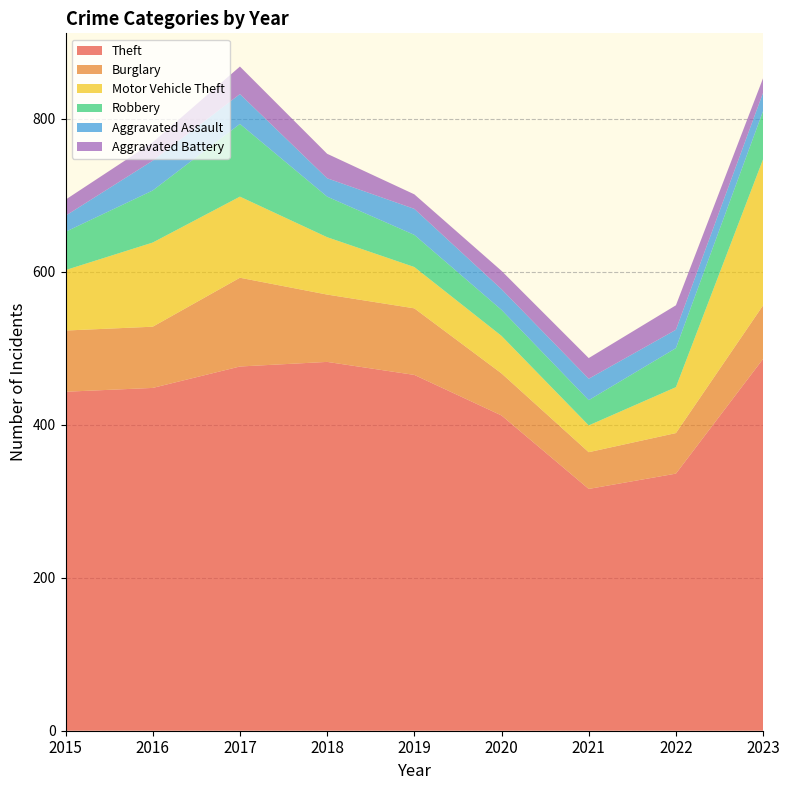

Reading left to right, list all the values displayed in this chart.

Theft: 2015=443	2016=448	2017=476	2018=482	2019=465	2020=412	2021=316	2022=336	2023=486
Burglary: 2015=80	2016=80	2017=116	2018=88	2019=87	2020=55	2021=48	2022=53	2023=70
Motor Vehicle Theft: 2015=79	2016=110	2017=106	2018=75	2019=54	2020=49	2021=35	2022=60	2023=191
Robbery: 2015=50	2016=68	2017=95	2018=53	2019=42	2020=34	2021=33	2022=51	2023=63
Aggravated Assault: 2015=21	2016=39	2017=39	2018=24	2019=34	2020=27	2021=28	2022=24	2023=24
Aggravated Battery: 2015=21	2016=24	2017=36	2018=32	2019=19	2020=24	2021=27	2022=32	2023=19